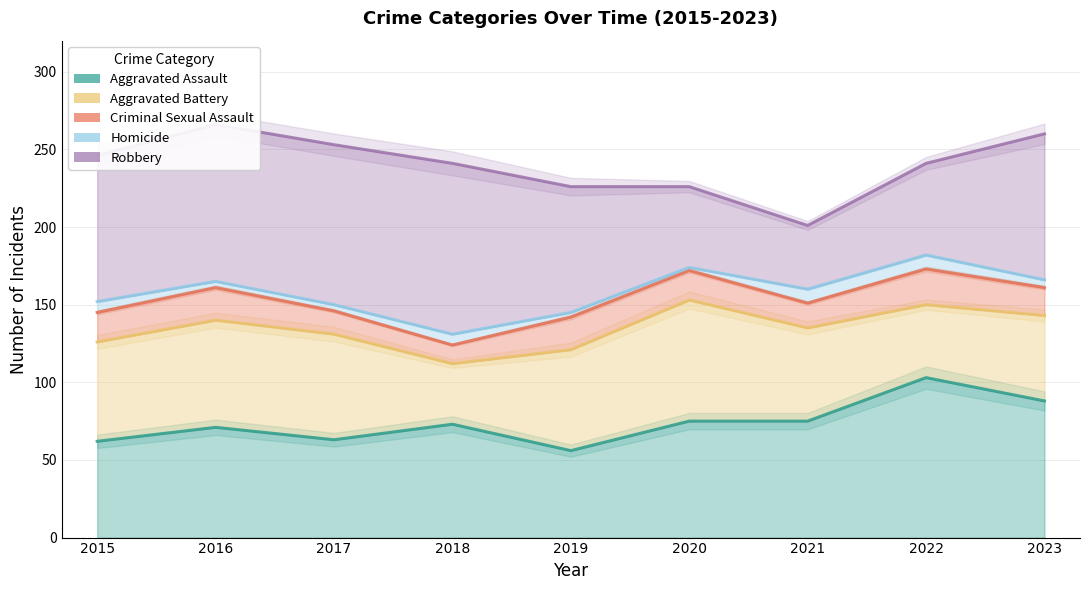

What is the difference between the highest and lowest values at 2021?

66